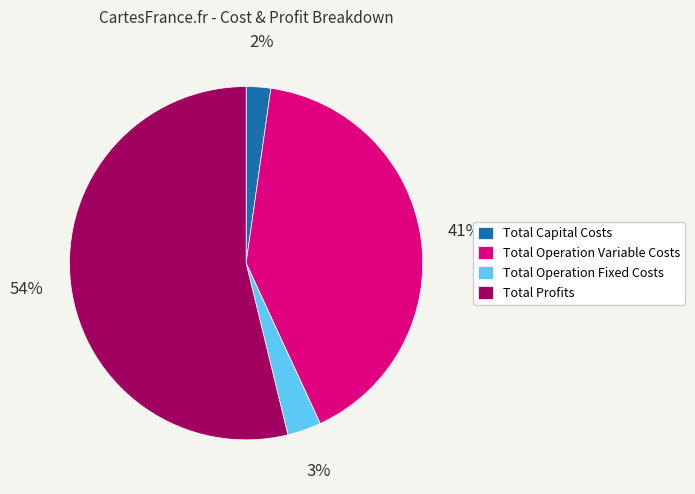

What is the largest slice in the pie chart?

Total Profits